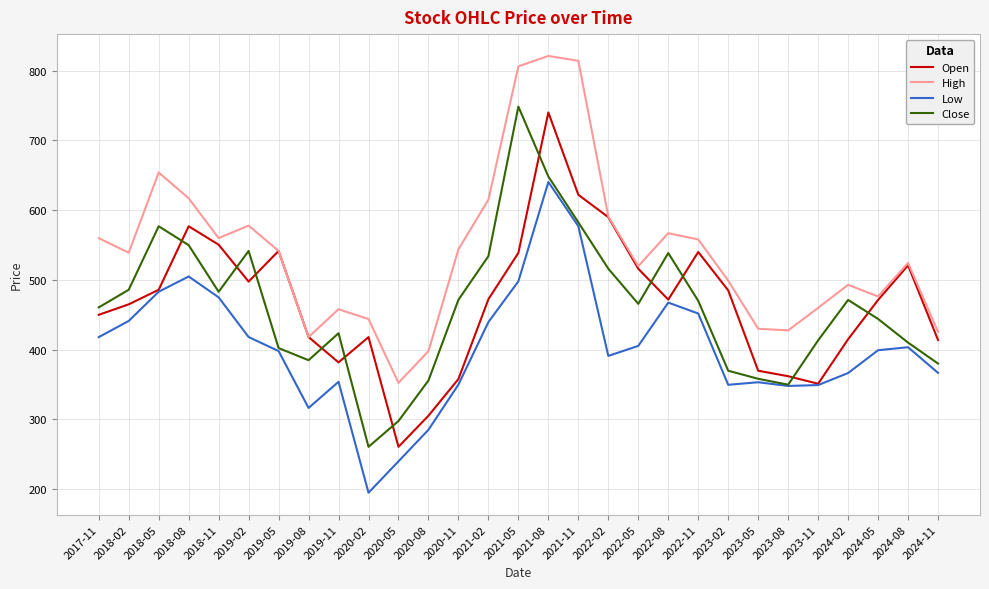

In Low, how many points are lower than both neighbors (excluding endpoints)?

5